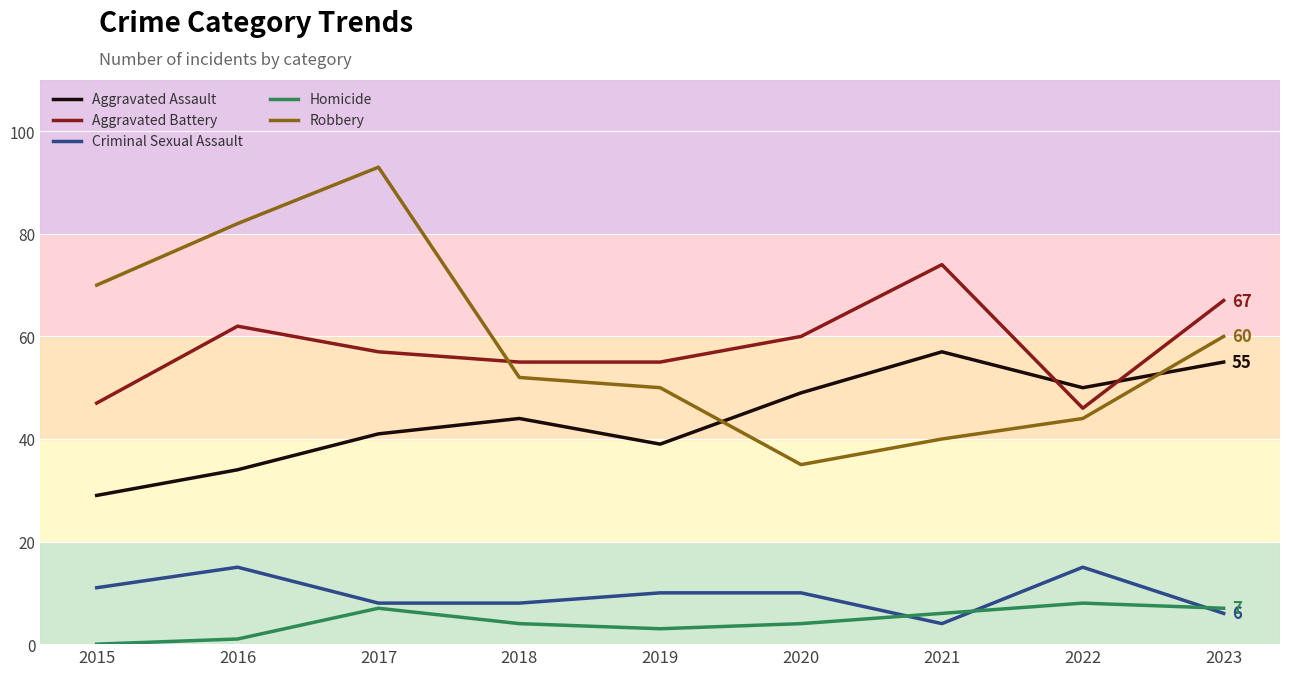

Rank the series by their maximum value, from highest to lowest.

Robbery, Aggravated Battery, Aggravated Assault, Criminal Sexual Assault, Homicide